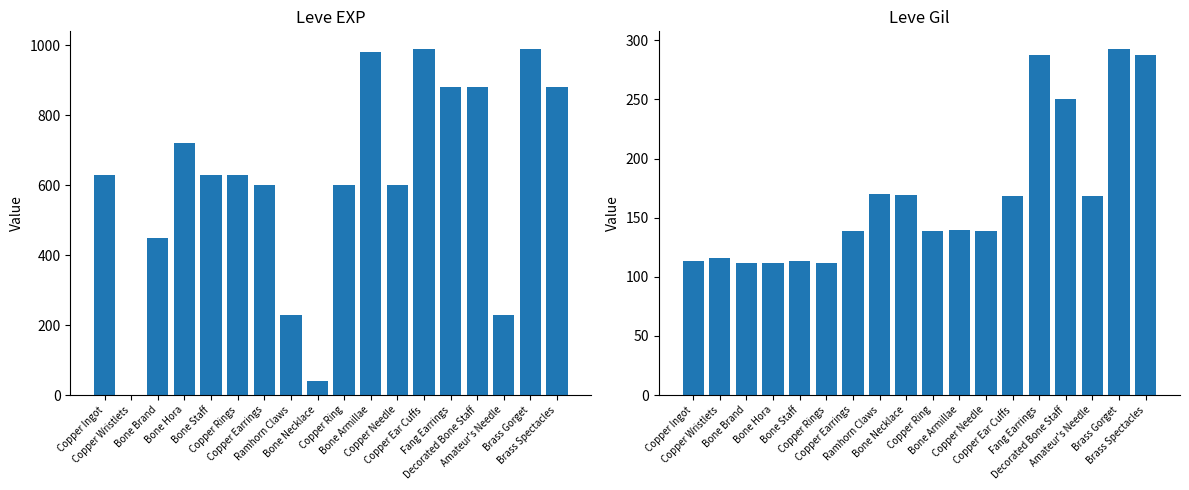

Reading left to right, what are all the values shown in this chart?

Leve EXP: 630	1	450	720	630	630	600	230	40	600	980	600	990	880	880	230	990	880
Leve Gil: 113	116	112	112	113	112	139	170	169	139	140	139	168	288	250	168	293	288